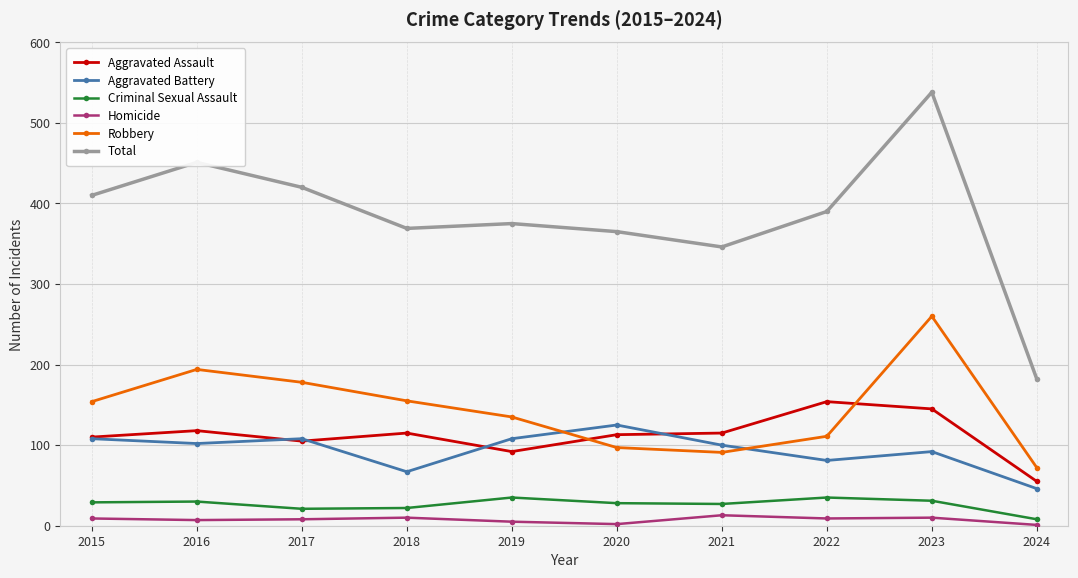

Does the chart display data point markers on the line(s)?

Yes